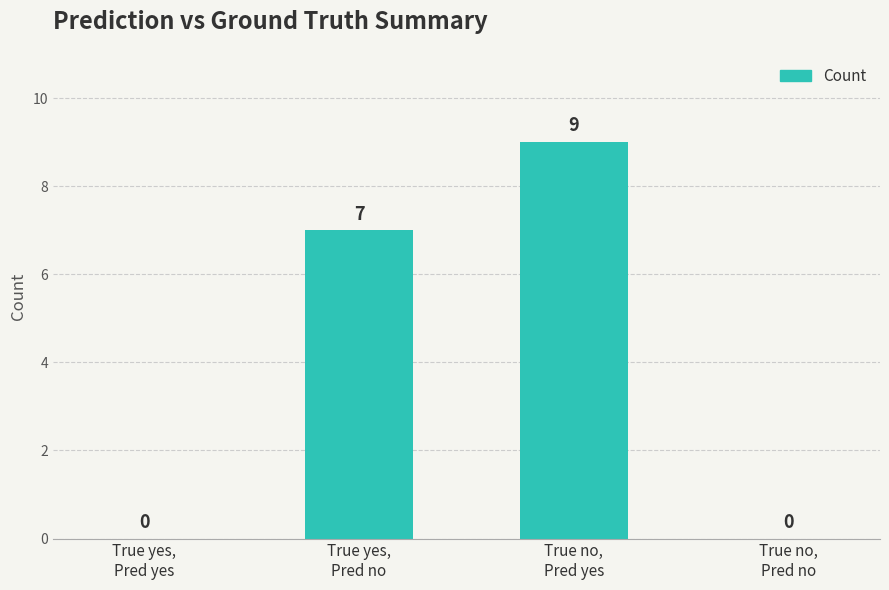

Reading left to right, transcribe all the data shown in this chart.

True yes,
Pred yes=0	True yes,
Pred no=7	True no,
Pred yes=9	True no,
Pred no=0